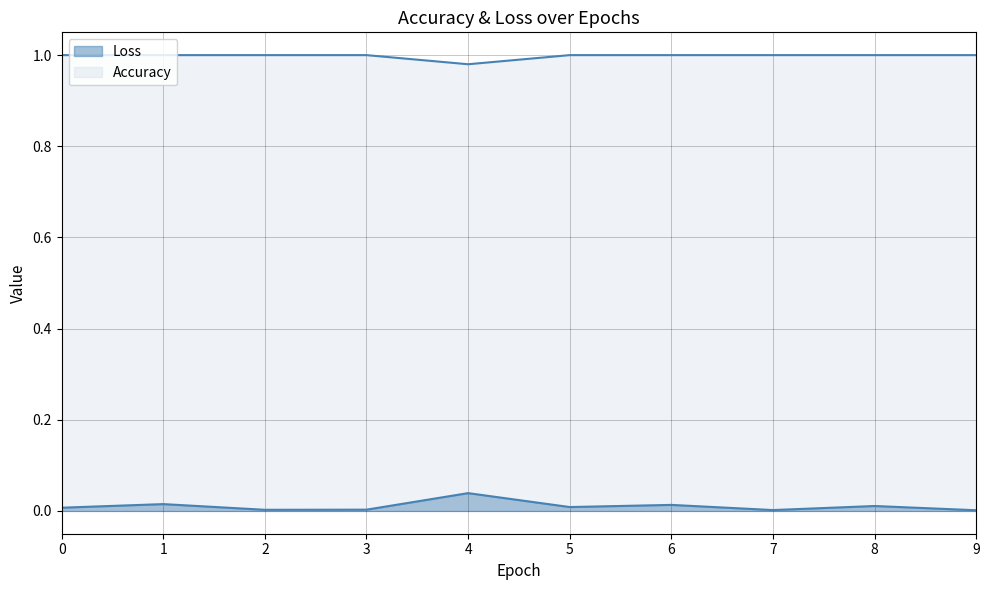

True or false: Loss and Accuracy cross at least once.

False